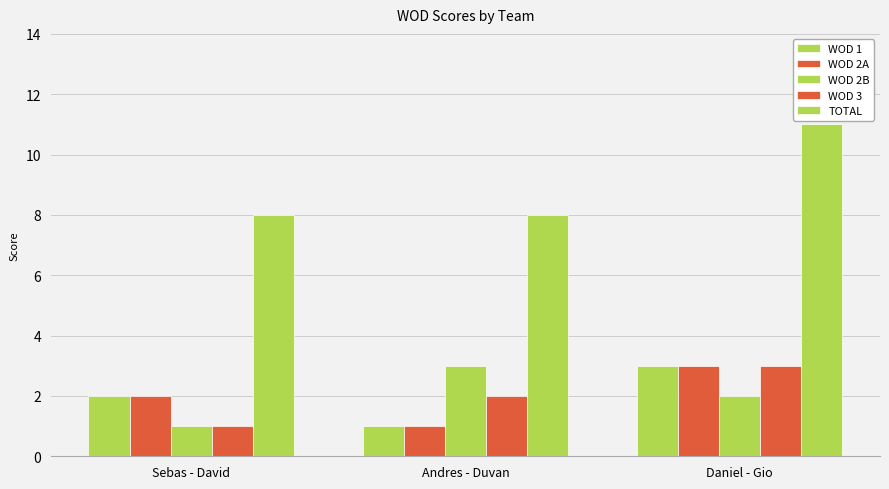

Reading left to right, what are all the values shown in this chart?

WOD 1: 2	1	3
WOD 2A: 2	1	3
WOD 2B: 1	3	2
WOD 3: 1	2	3
TOTAL: 8	8	11